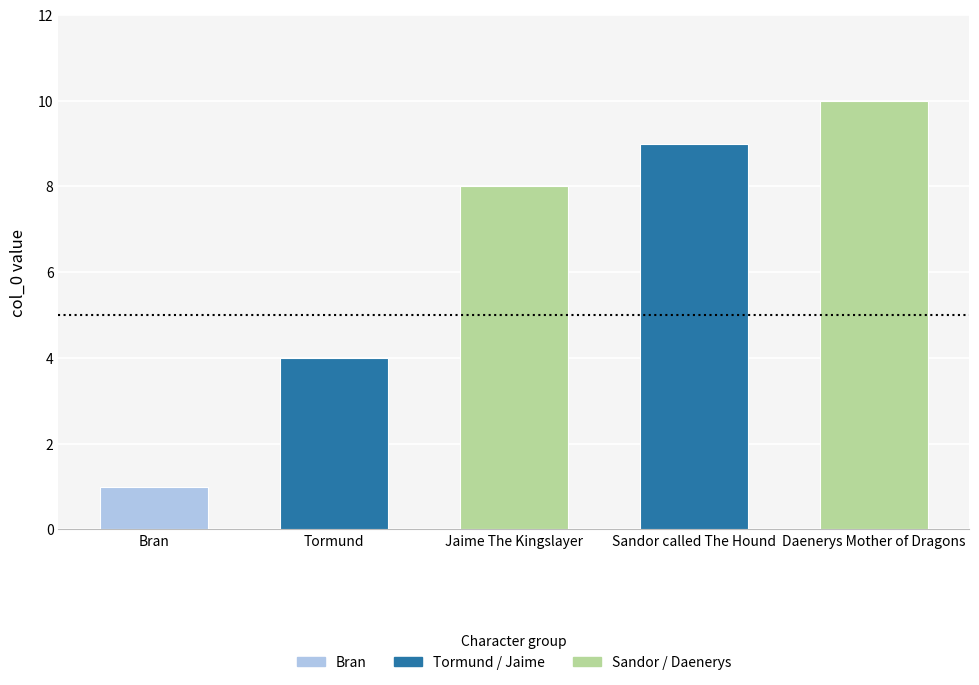

Rank the categories by value from highest to lowest.

Daenerys Mother of Dragons, Sandor called The Hound, Jaime The Kingslayer, Tormund, Bran